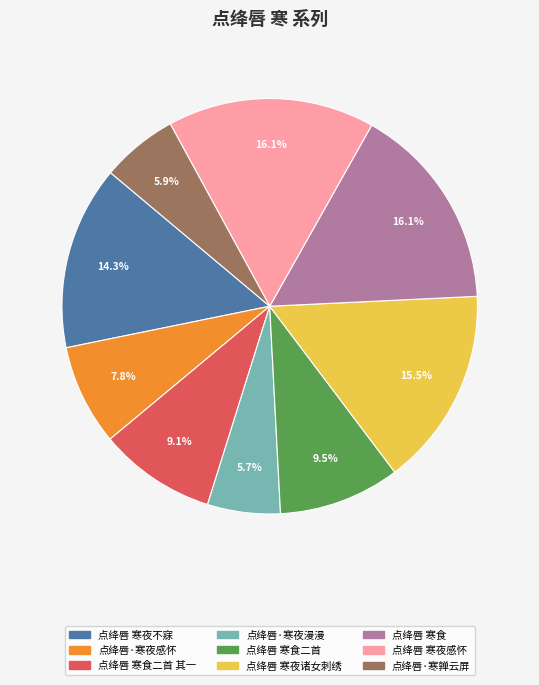

Is there a majority slice in this chart?

No